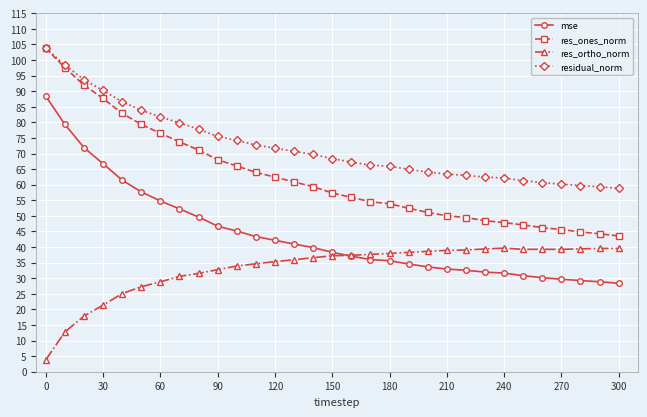

What are all the series names shown in the legend?

mse, res_ones_norm, res_ortho_norm, residual_norm